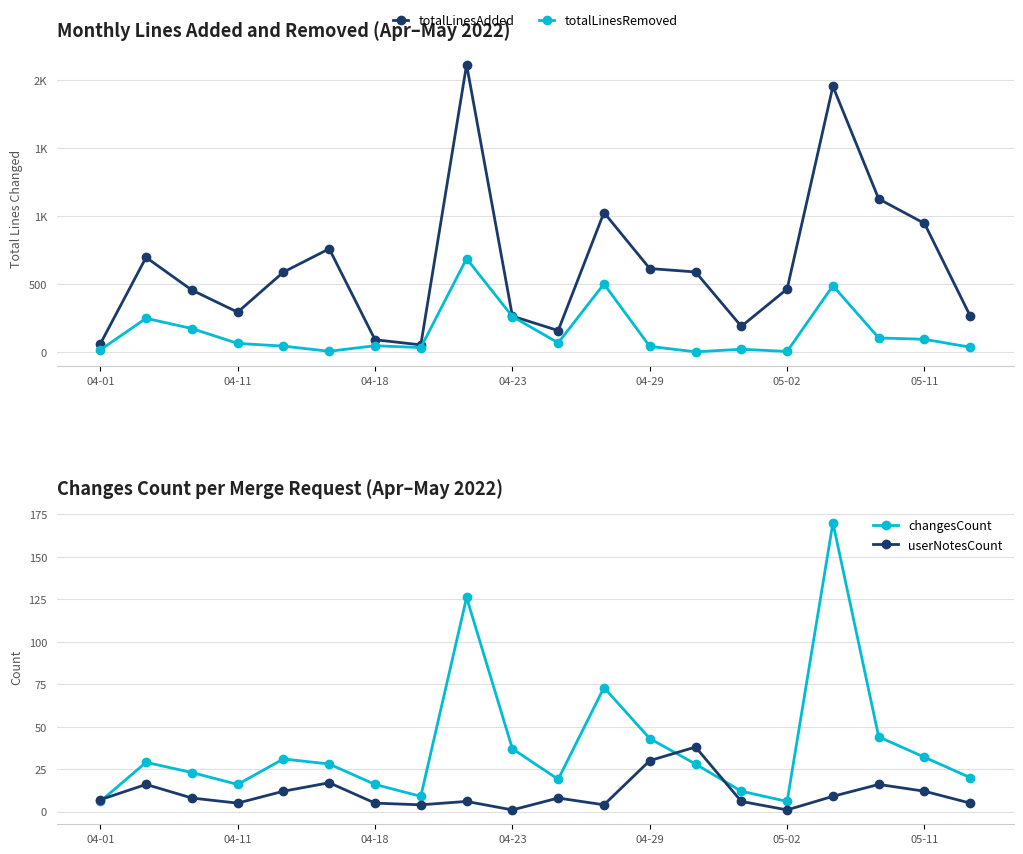

What is the value of the totalLinesAdded point at the 6th from the left?

760